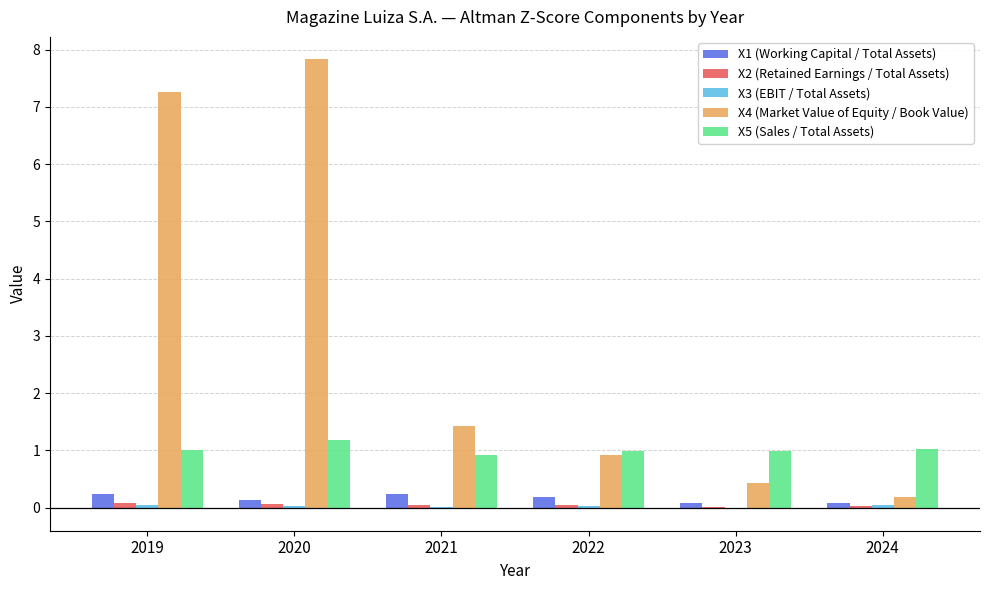

Does the chart contain stacked bars?

No